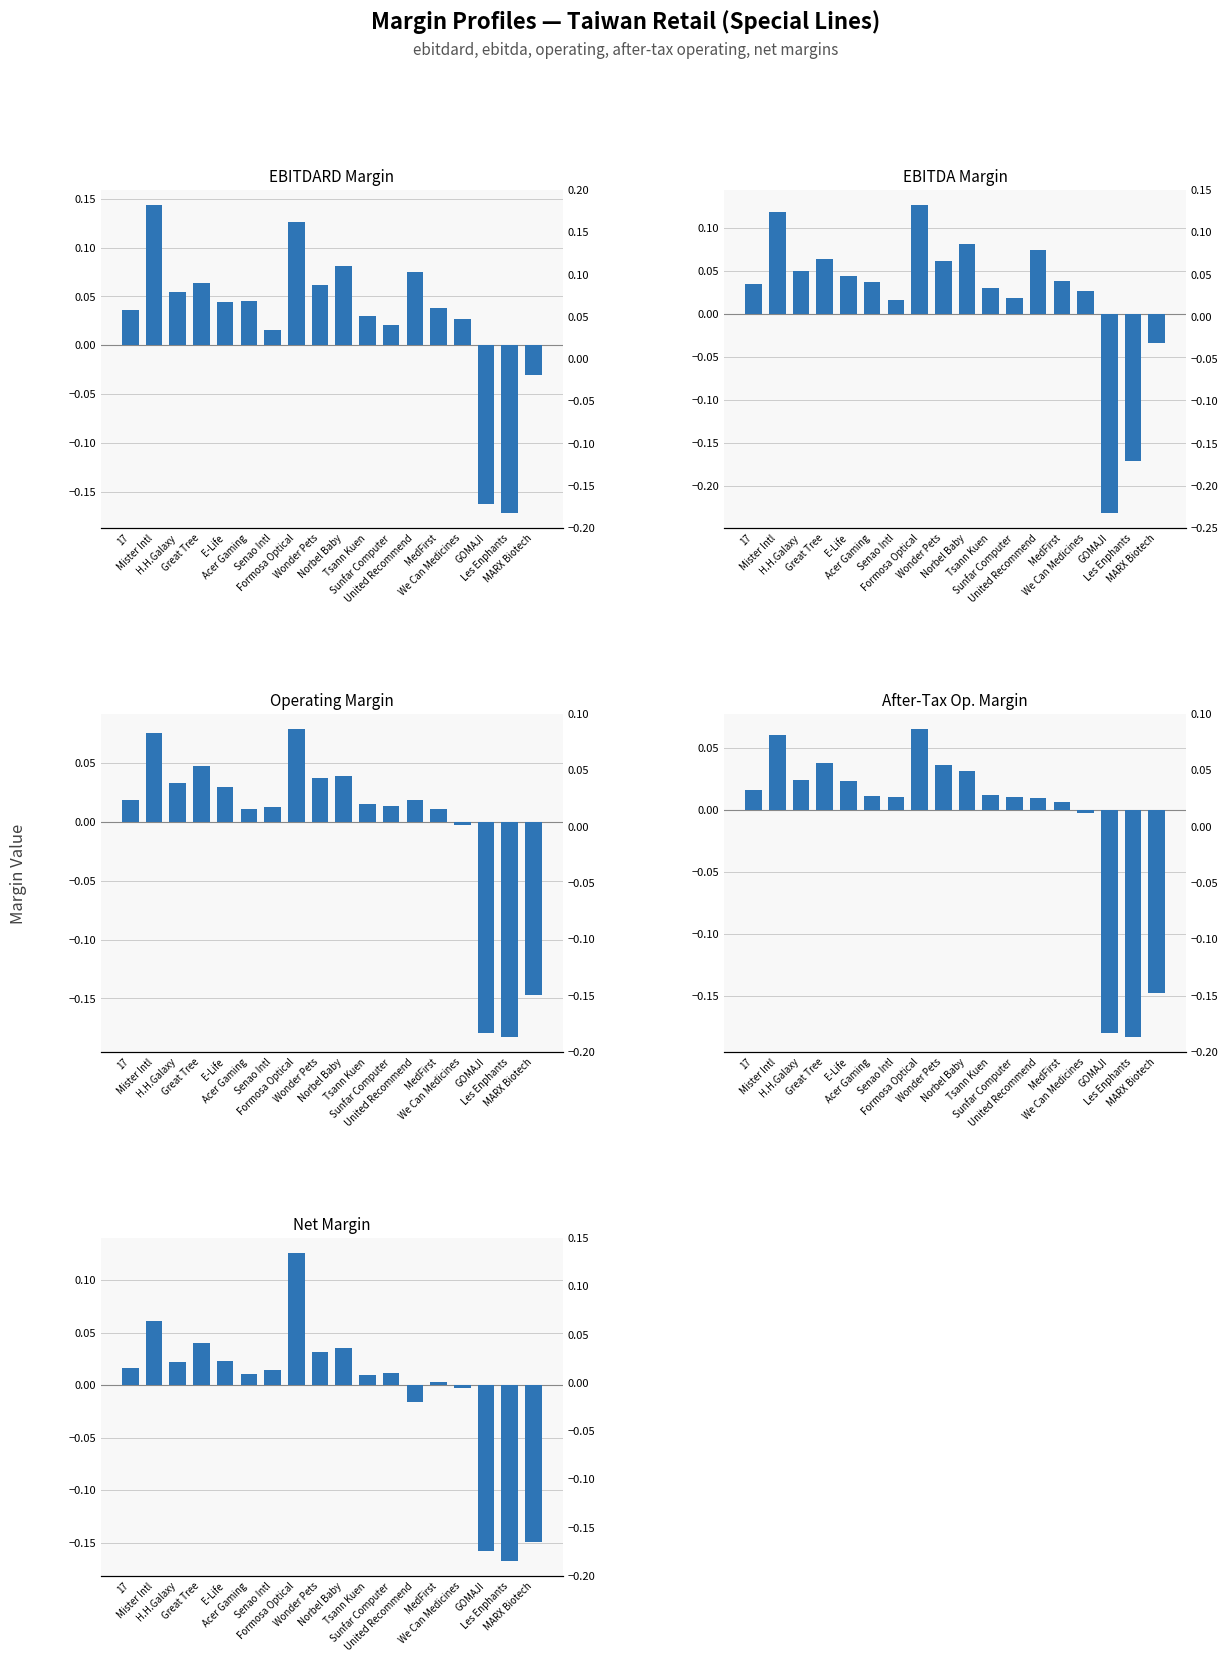

Which has a higher value, Mister Intl or United Recommend?

Mister Intl